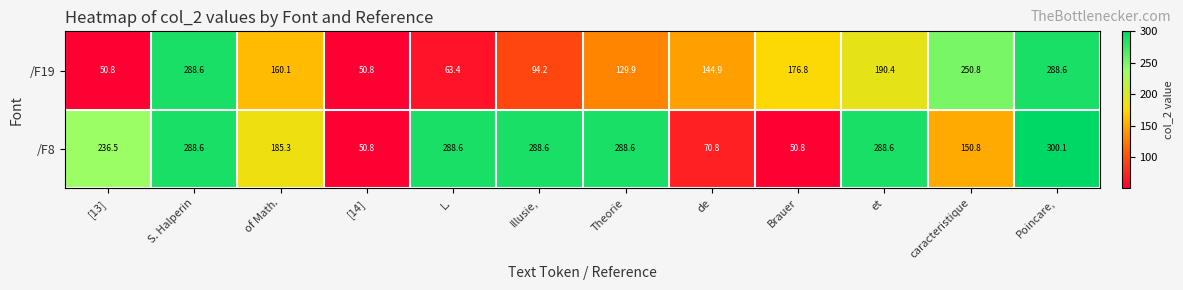

Is it true that /F8 equals 166.5 at Theorie?

False